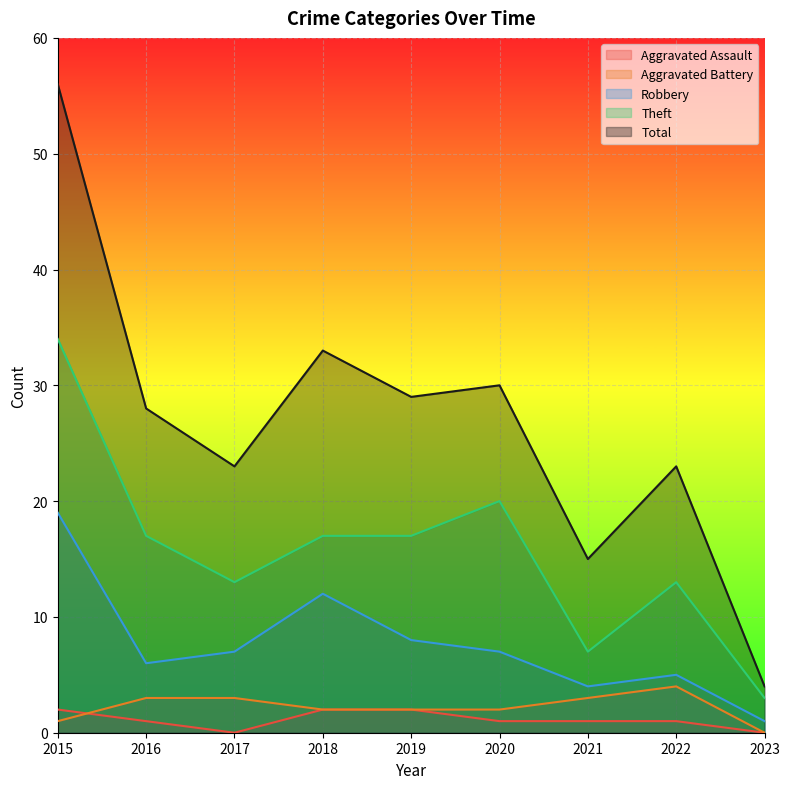

What is the difference between the highest and lowest values at 2018?

31